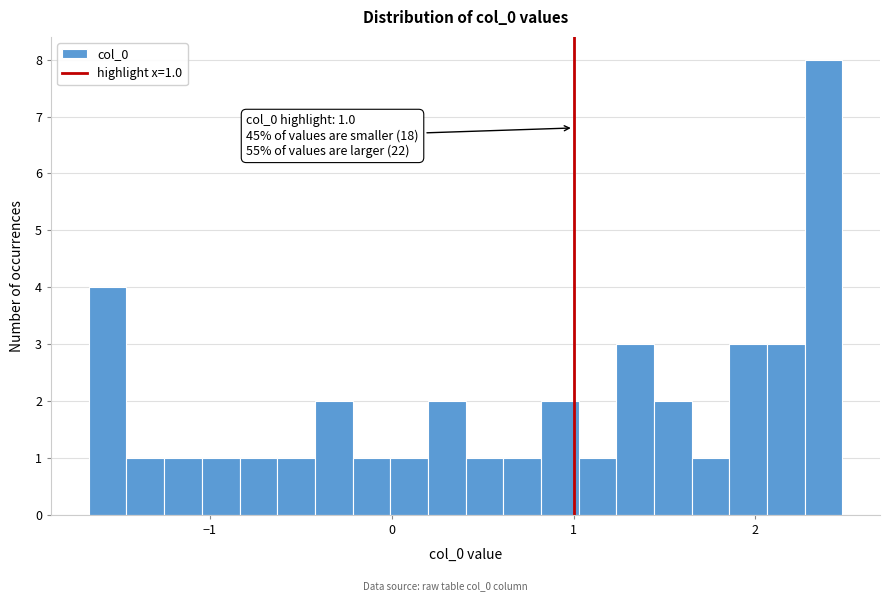

Around what value on the x-axis is the tallest bar? Give the approximate position of its centre, as read against the axis.

2.4